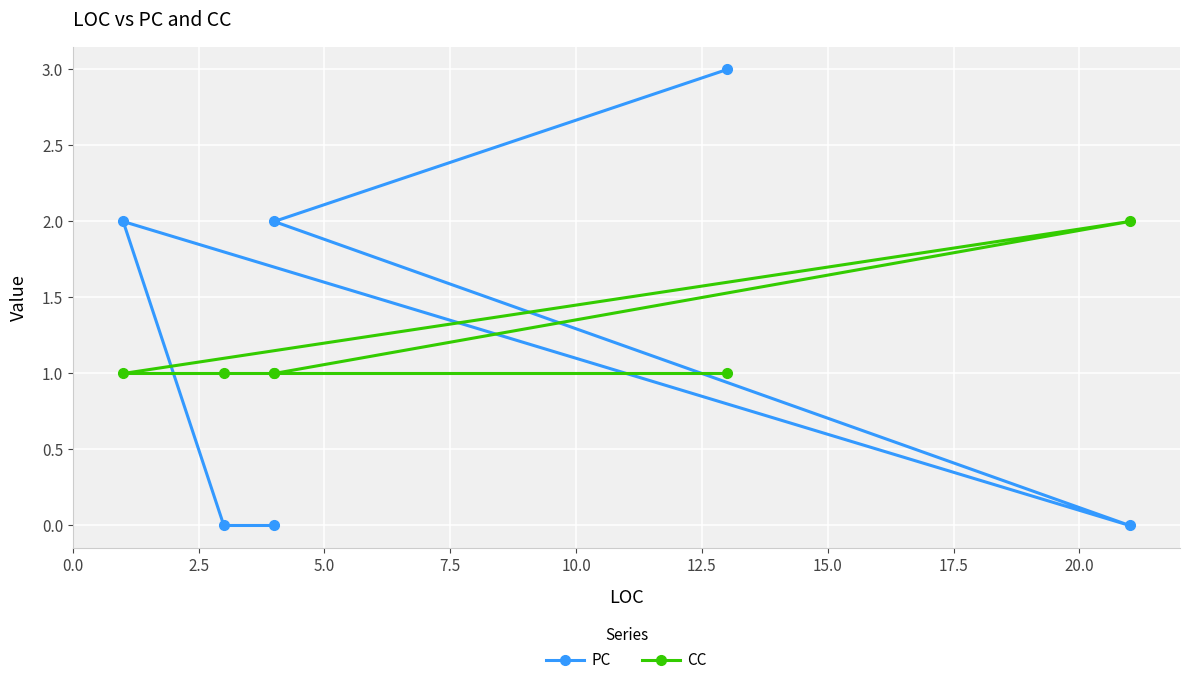

How many values in PC are above zero?

3